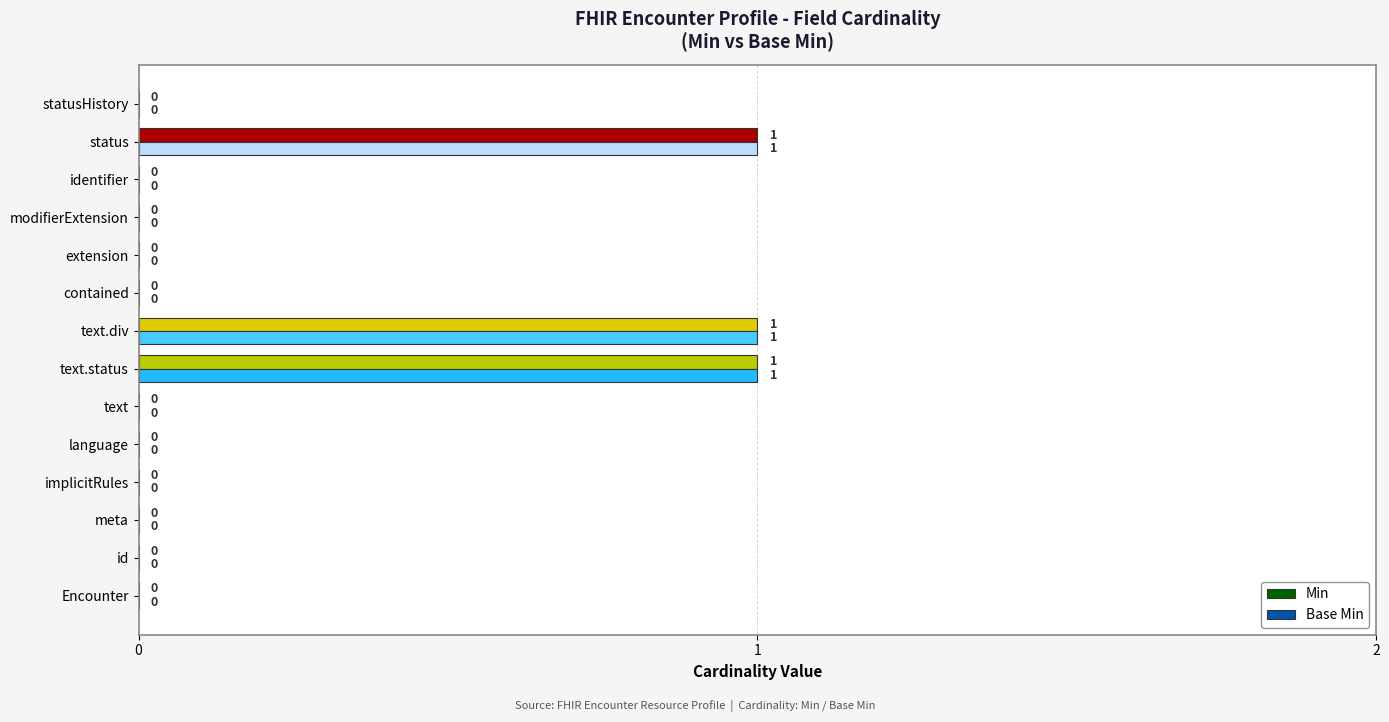

What is the sum of all Min values?

3